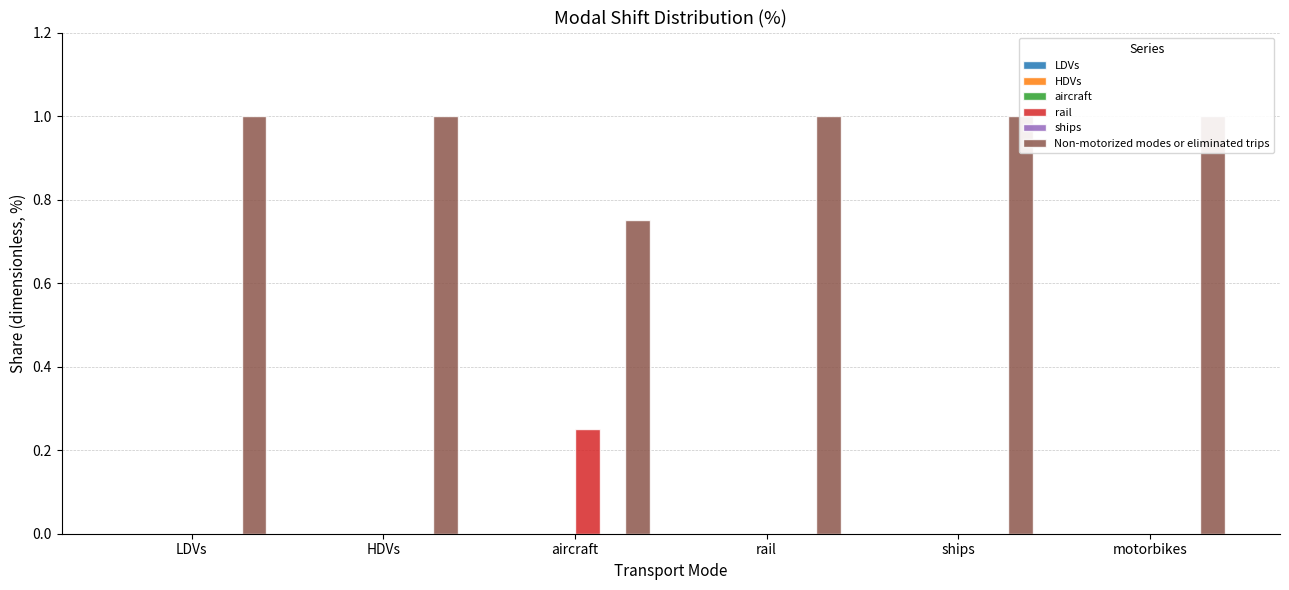

What position from the right is aircraft?

4